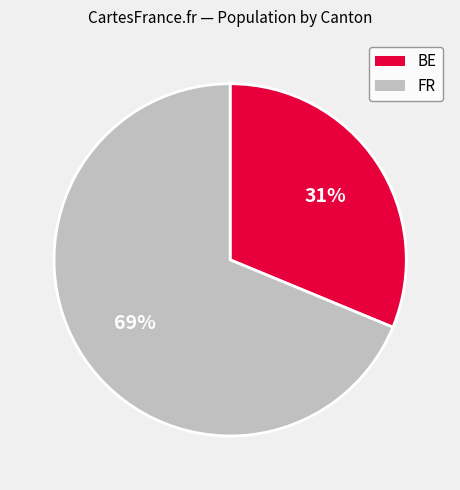

Is there a majority slice in this chart?

Yes